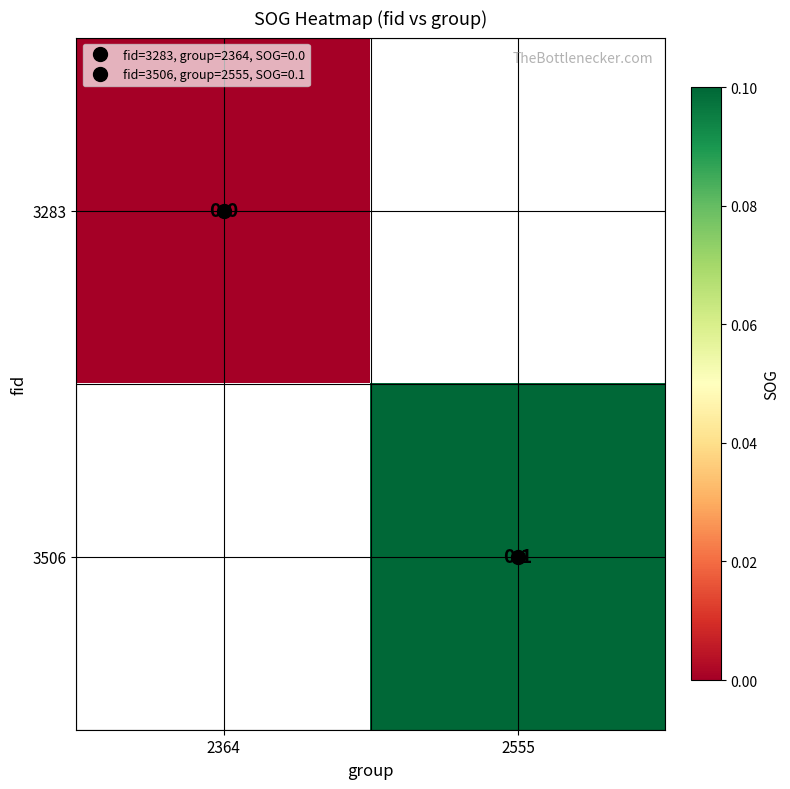

Which category has the lowest value in the 3283 series?

2364